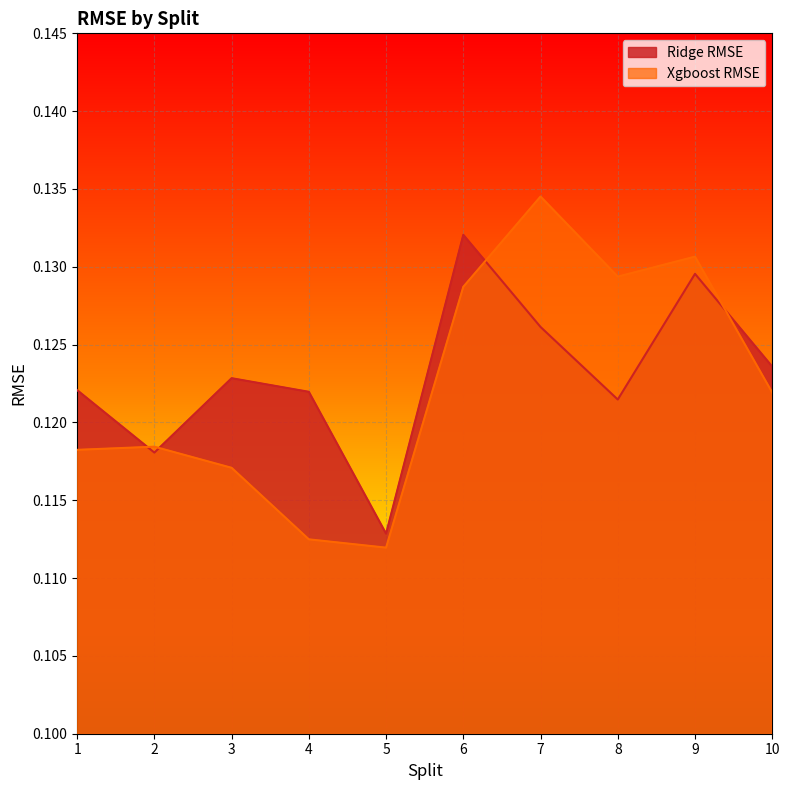

What is the total value across all series at 1?

0.2